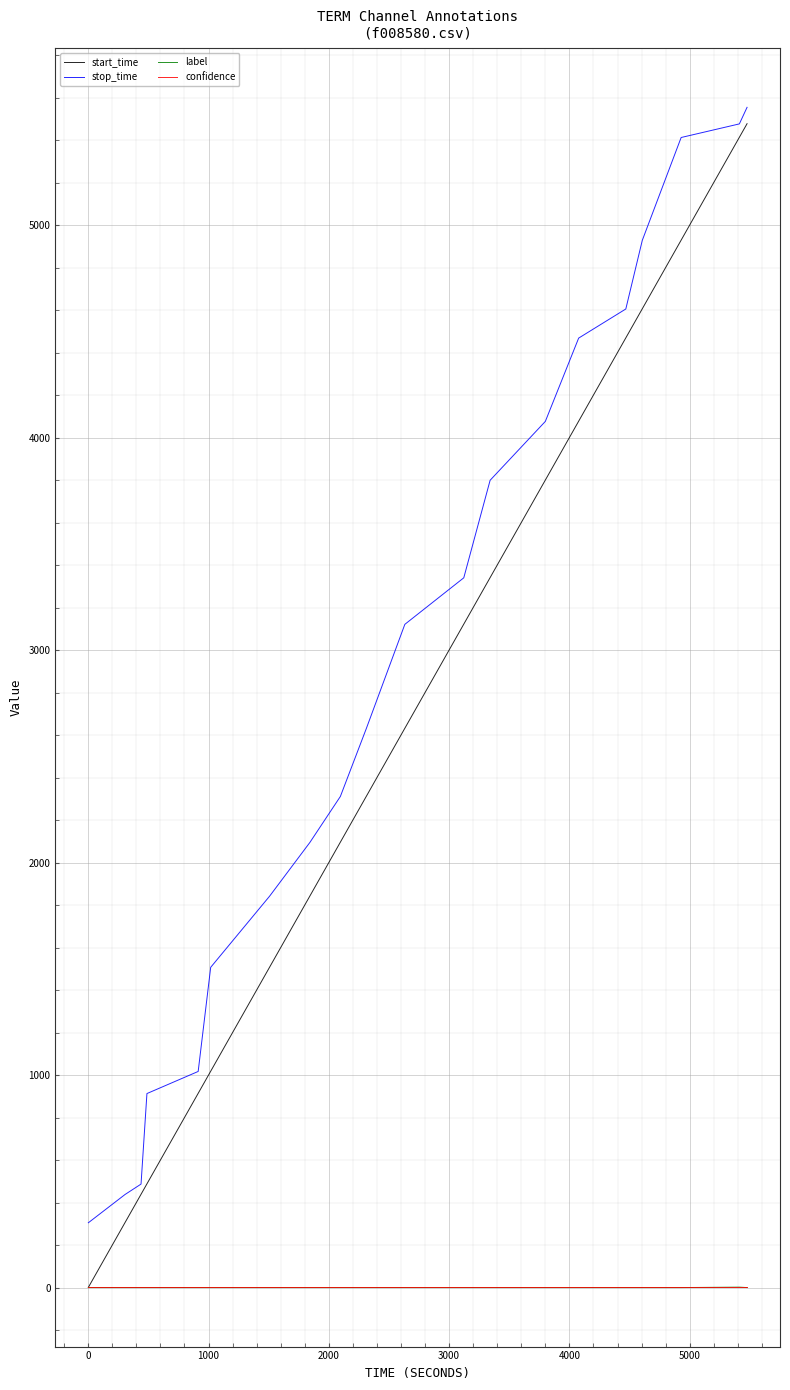

True or false: stop_time and confidence cross at least once.

False